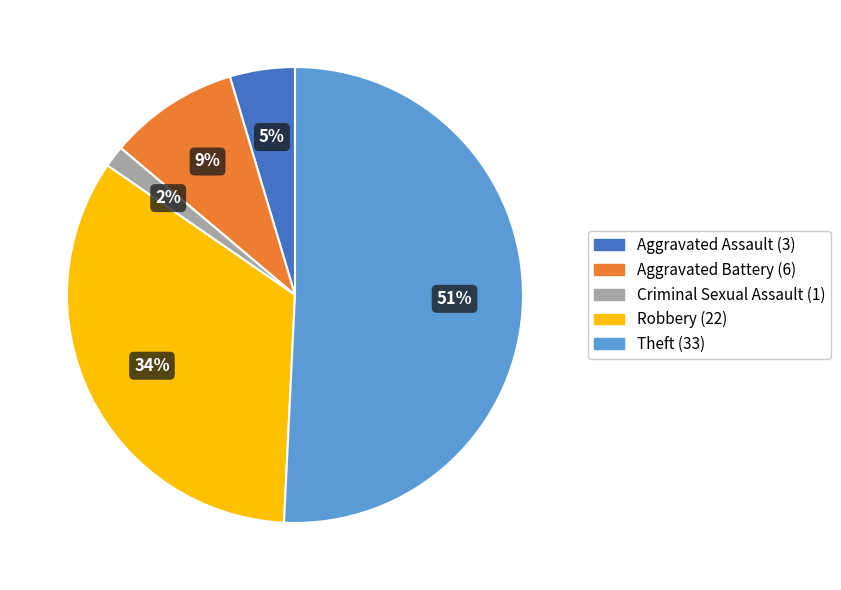

Which has a higher value, Aggravated Assault or Robbery?

Robbery